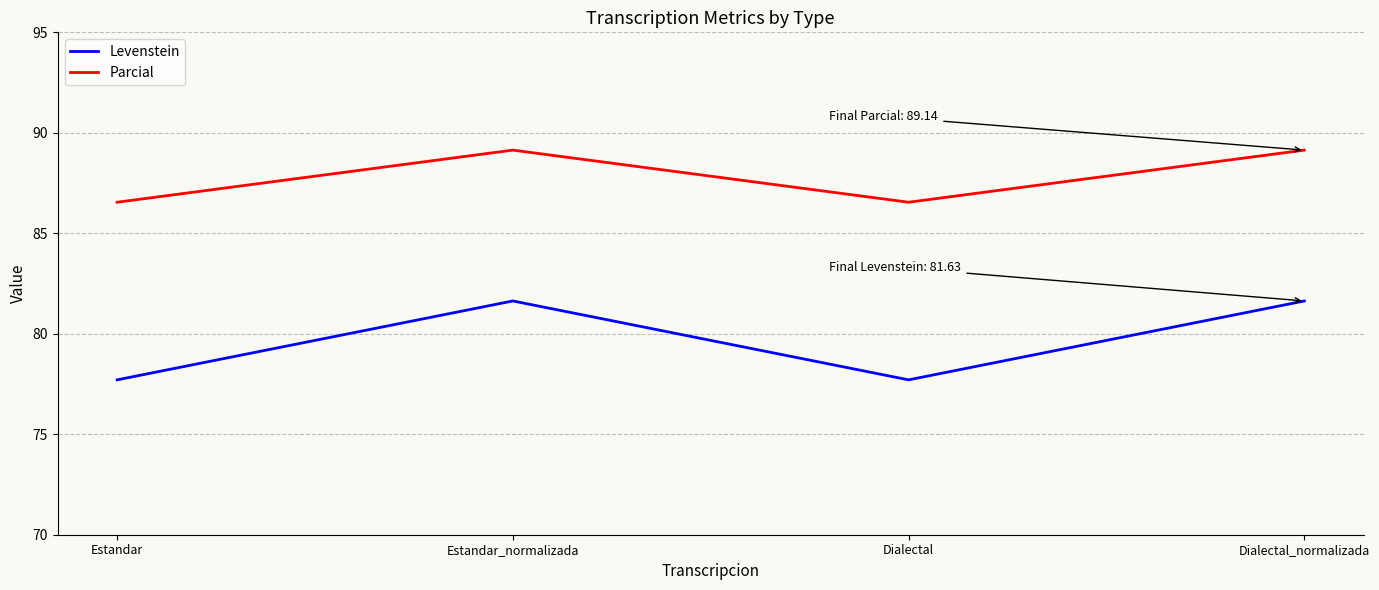

What is the smallest value displayed?

77.7